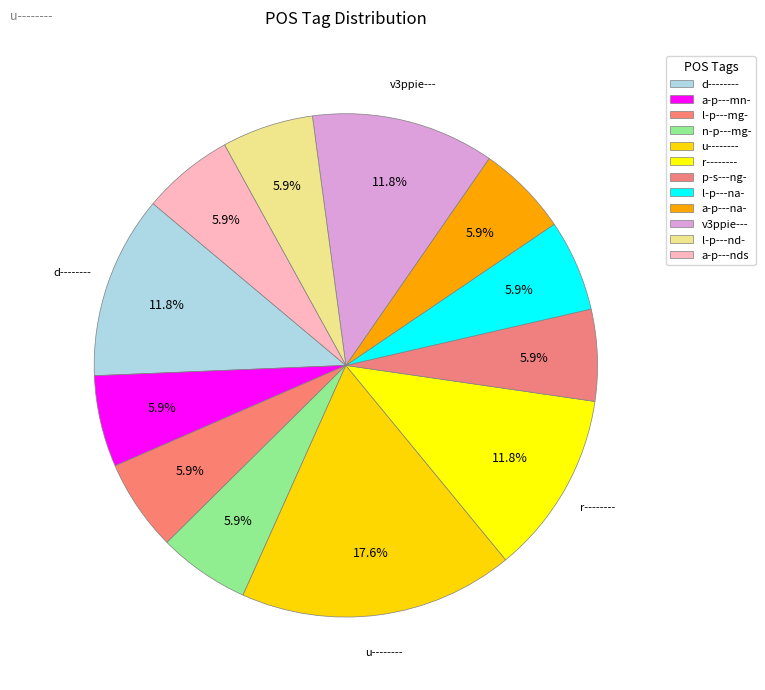

What is the smallest slice in the pie chart?

a-p---mn-